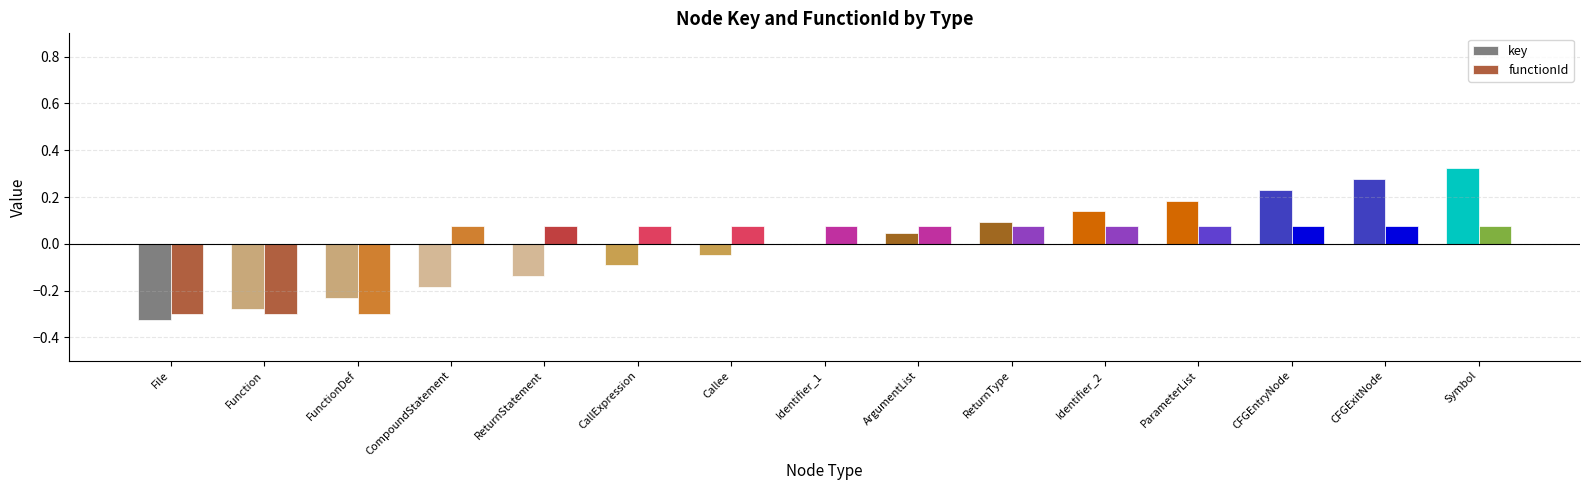

How many groups of bars are there?

15